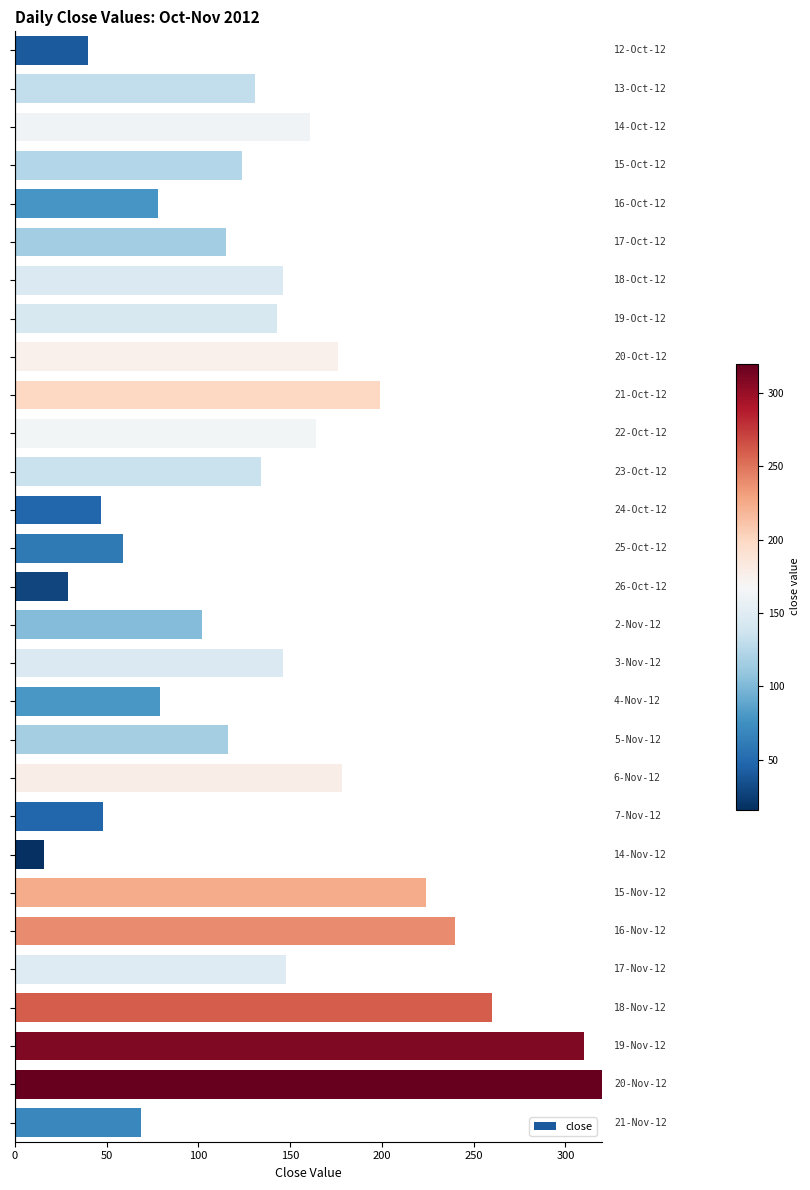

Count the number of data series in this chart.

1